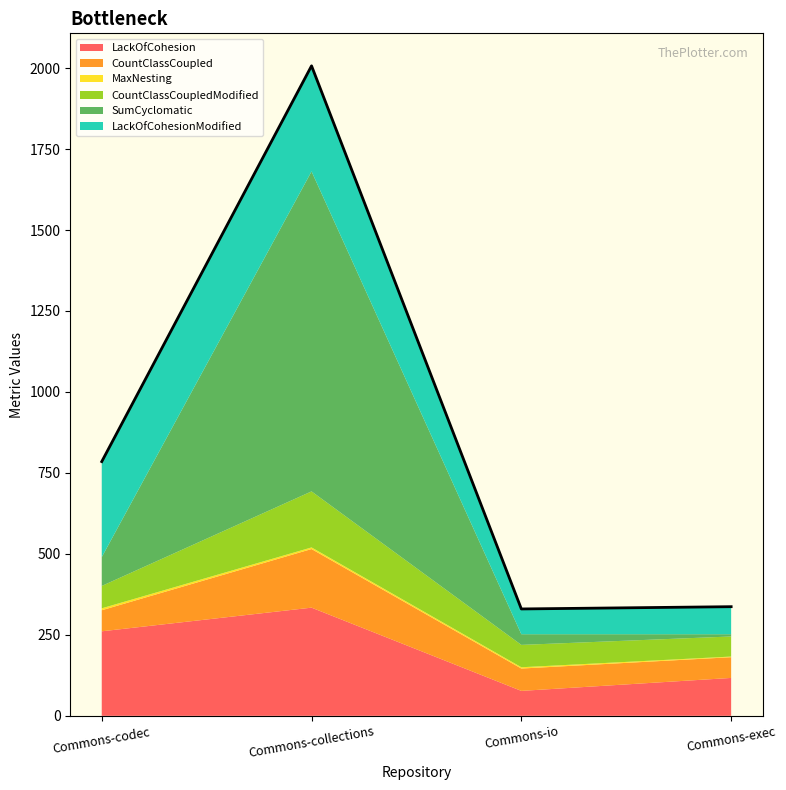

What is the difference between the maximum and second lowest values in the CountClassCoupledModified series?

104